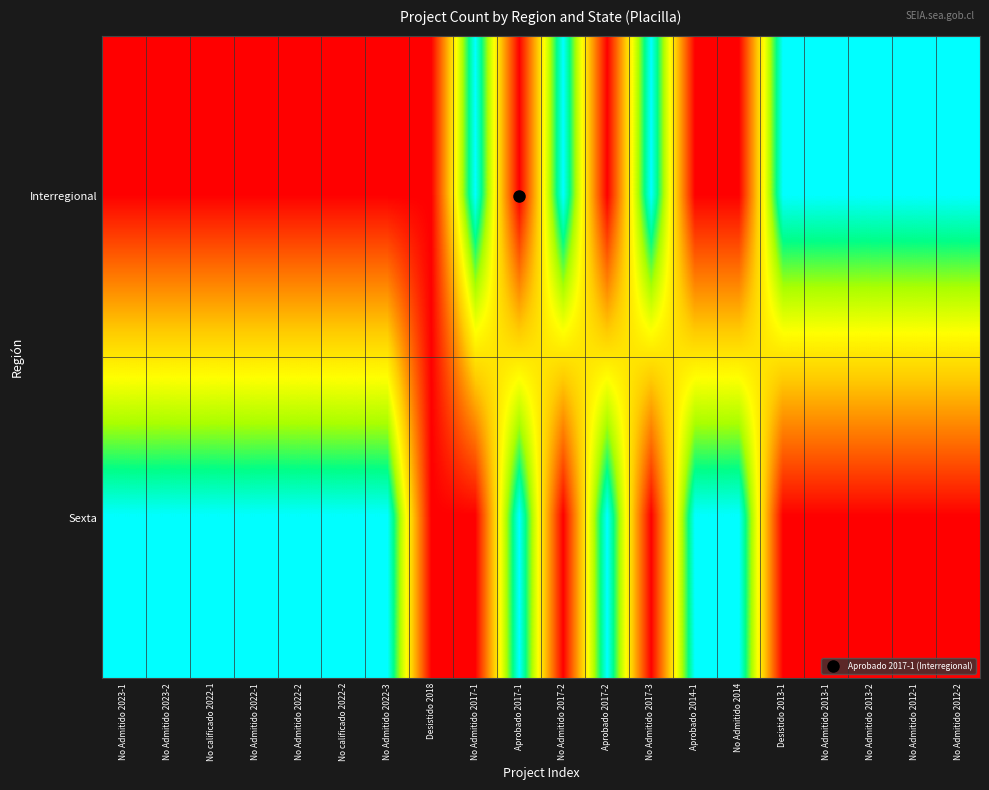

Reading left to right, what are all the values shown in this chart?

Interregional: No Admitido 2023-1=0	No Admitido 2023-2=0	No calificado 2022-1=0	No Admitido 2022-1=0	No Admitido 2022-2=0	No calificado 2022-2=0	No Admitido 2022-3=0	Desistido 2018=0	No Admitido 2017-1=1	Aprobado 2017-1=0	No Admitido 2017-2=1	Aprobado 2017-2=0	No Admitido 2017-3=1	Aprobado 2014-1=0	No Admitido 2014=0	Desistido 2013-1=1	No Admitido 2013-1=1	No Admitido 2013-2=1	No Admitido 2012-1=1	No Admitido 2012-2=1
Sexta: No Admitido 2023-1=1	No Admitido 2023-2=1	No calificado 2022-1=1	No Admitido 2022-1=1	No Admitido 2022-2=1	No calificado 2022-2=1	No Admitido 2022-3=1	Desistido 2018=0	No Admitido 2017-1=0	Aprobado 2017-1=1	No Admitido 2017-2=0	Aprobado 2017-2=1	No Admitido 2017-3=0	Aprobado 2014-1=1	No Admitido 2014=1	Desistido 2013-1=0	No Admitido 2013-1=0	No Admitido 2013-2=0	No Admitido 2012-1=0	No Admitido 2012-2=0